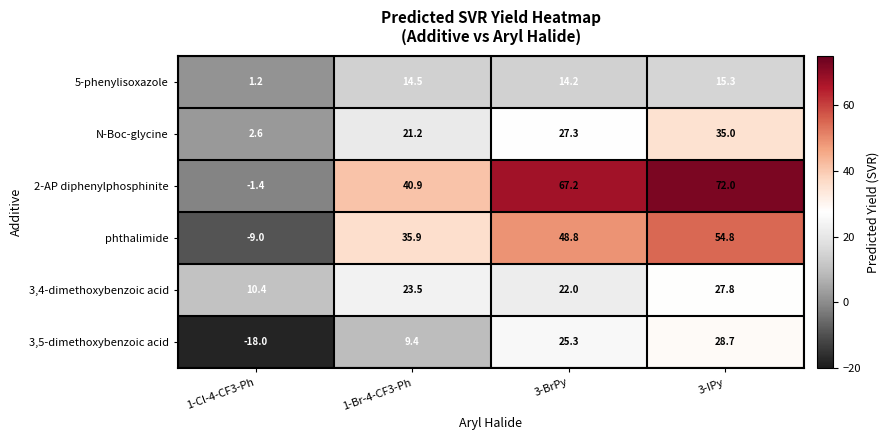

What value does the 3,5-dimethoxybenzoic acid series have at 1-Cl-4-CF3-Ph?

-18.0